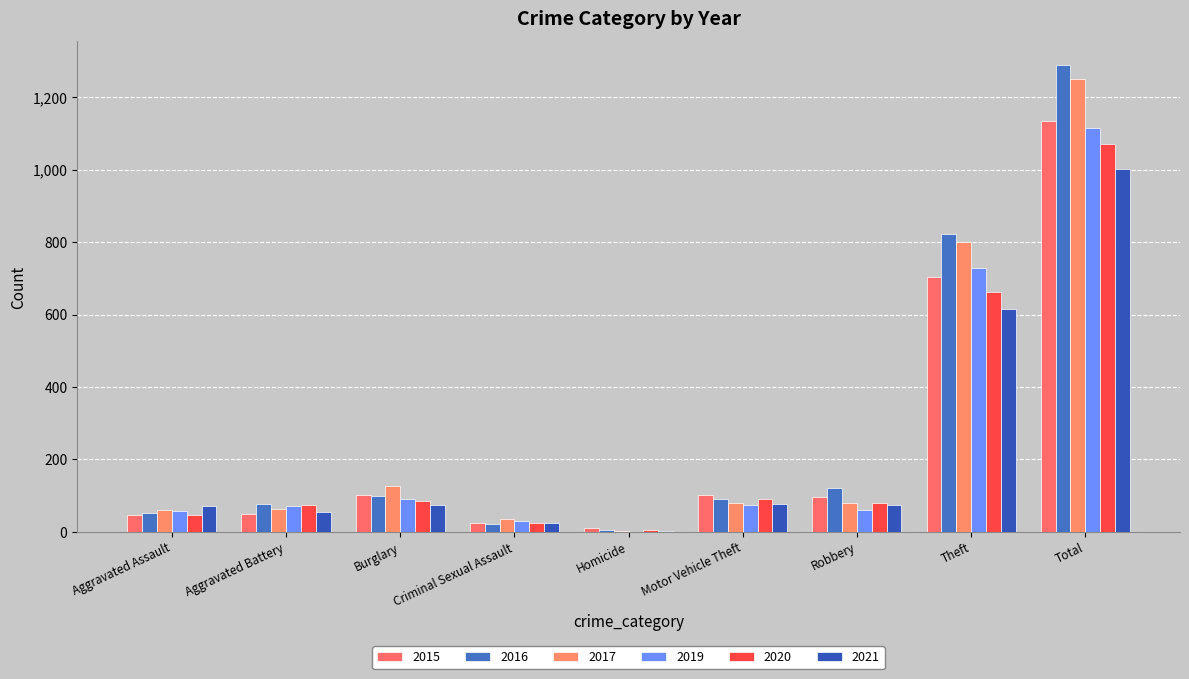

Which series changed the most between Aggravated Battery and Robbery?

2015